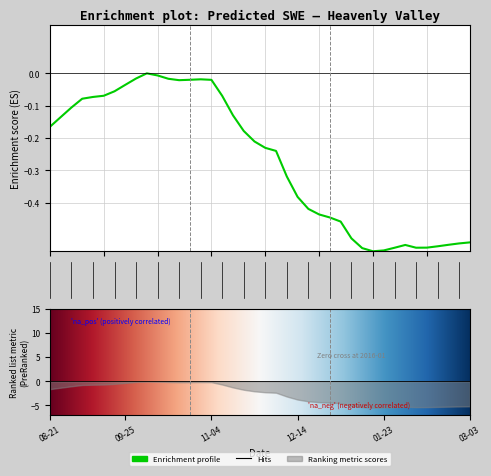

At which category does the chart reach its minimum across all series?

30